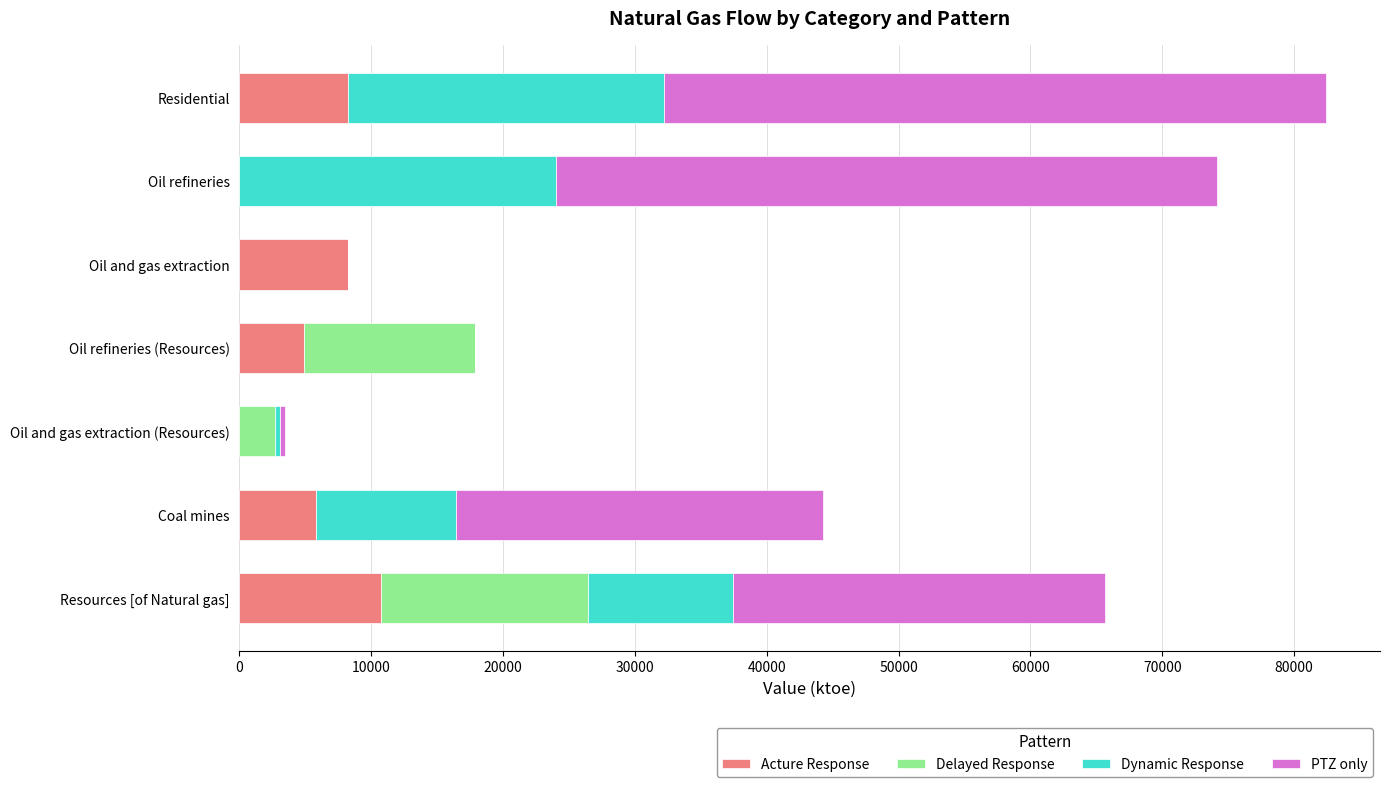

The value of Acture Response at Oil and gas extraction (Resources) is 0.0. True or false?

True